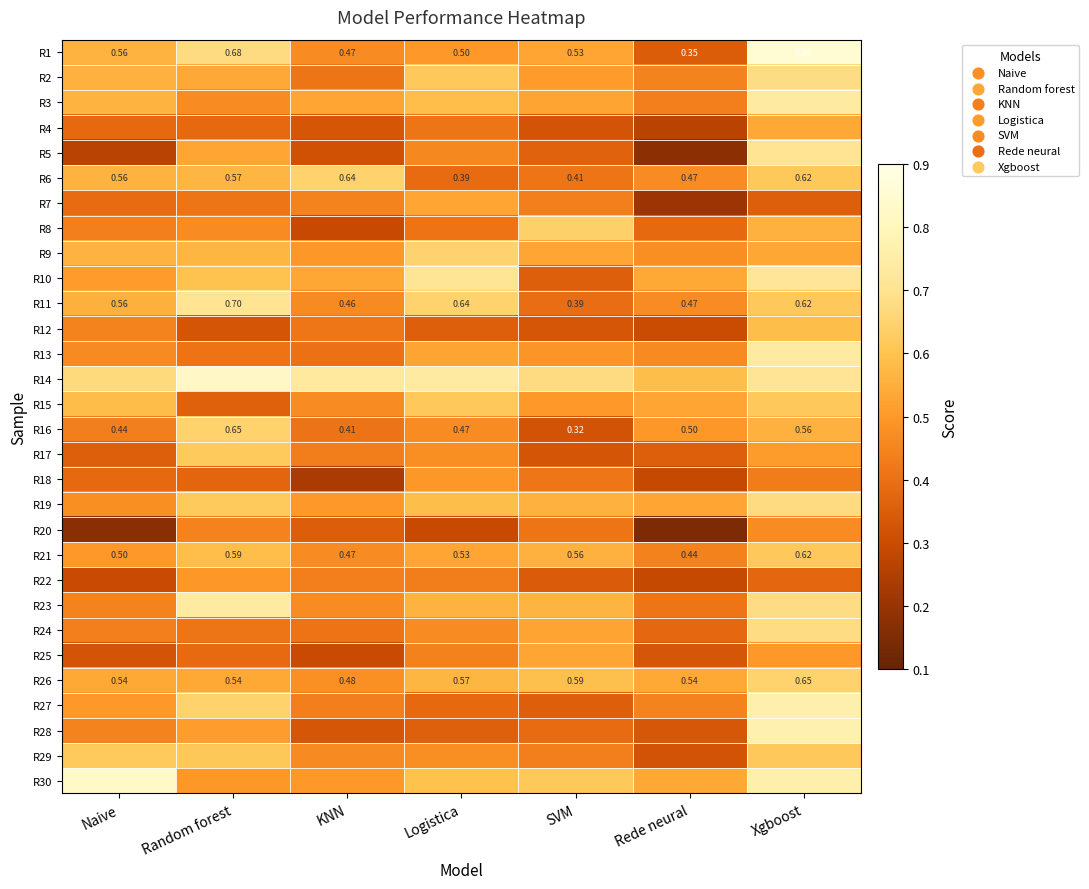

The value of R16 at Logistica is 0.3. True or false?

False